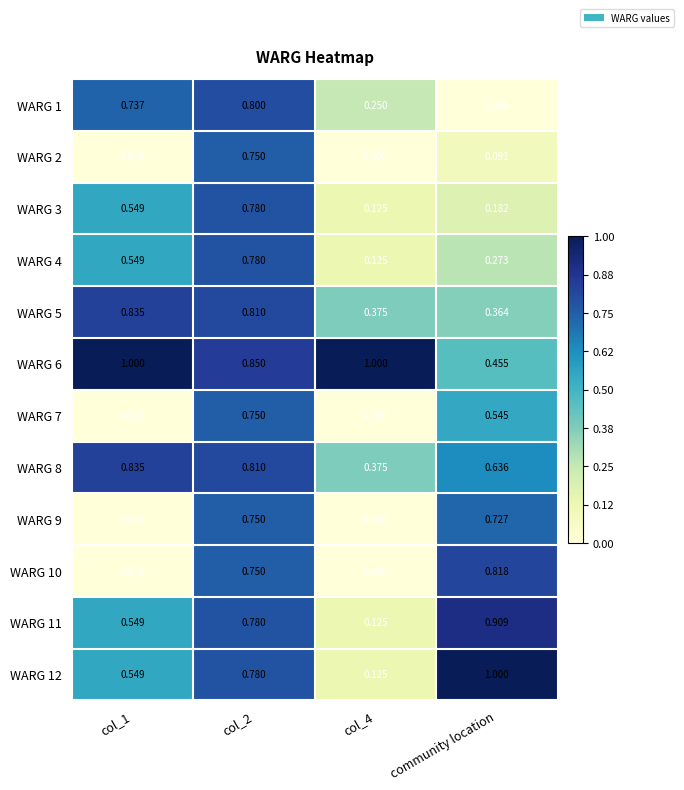

At which label does WARG 1 reach its minimum?

community location